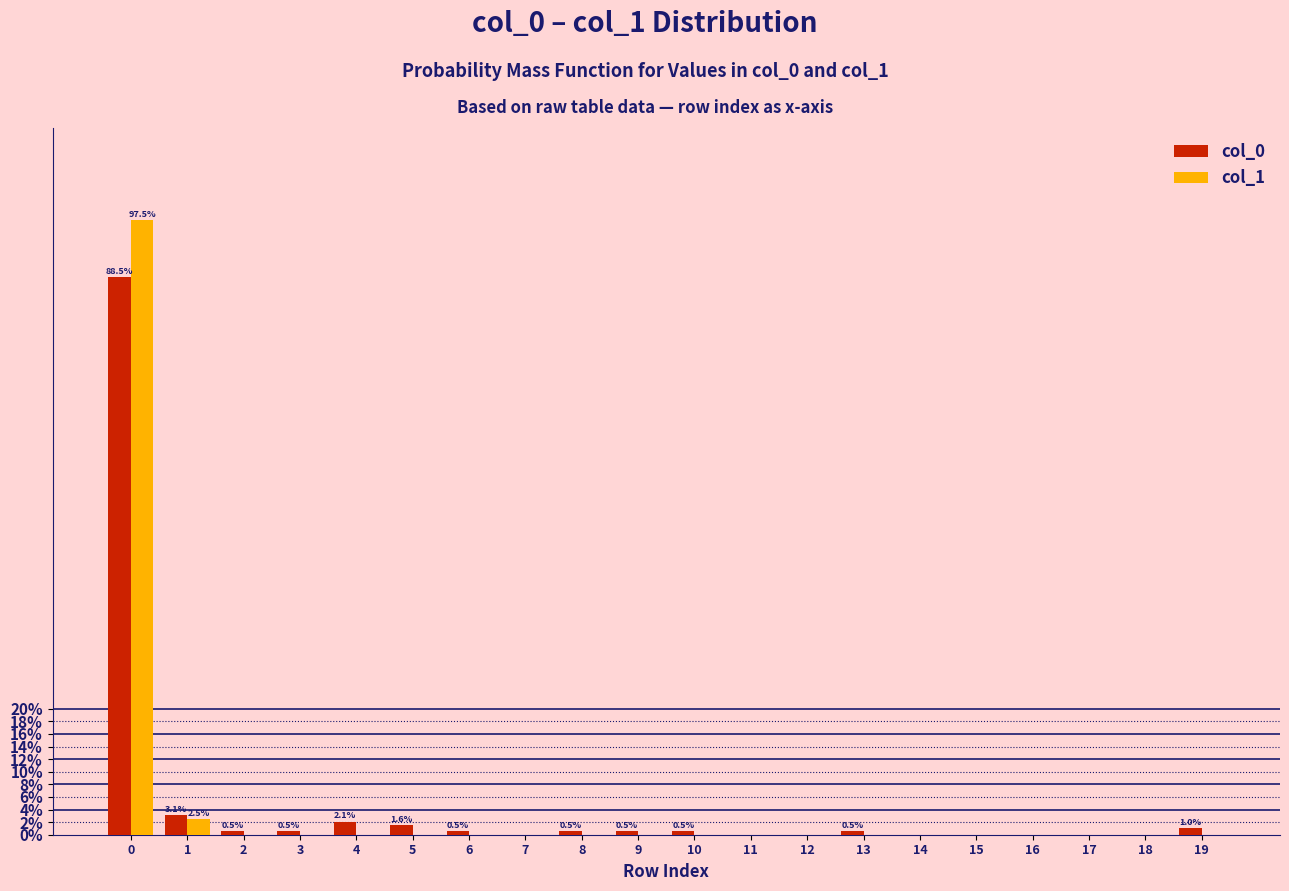

What are all the series names shown in the legend?

col_0, col_1